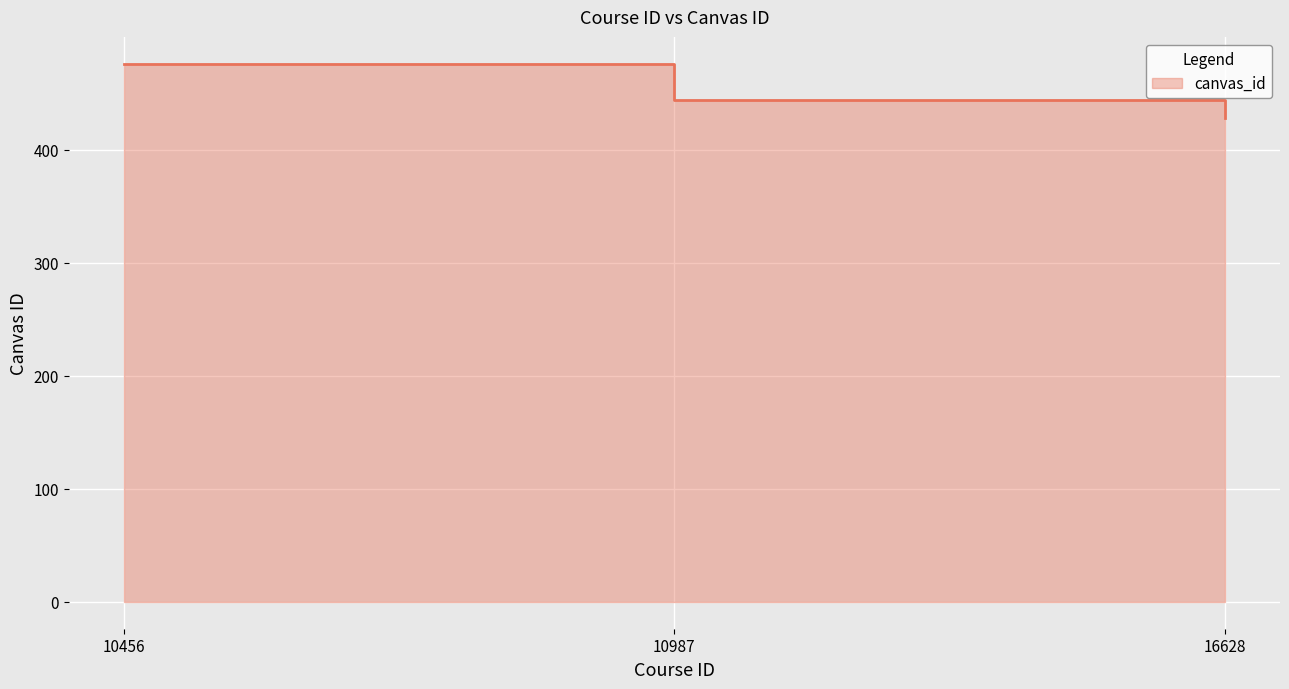

Reading left to right, transcribe all the data shown in this chart.

10456=476	10987=444	16628=428